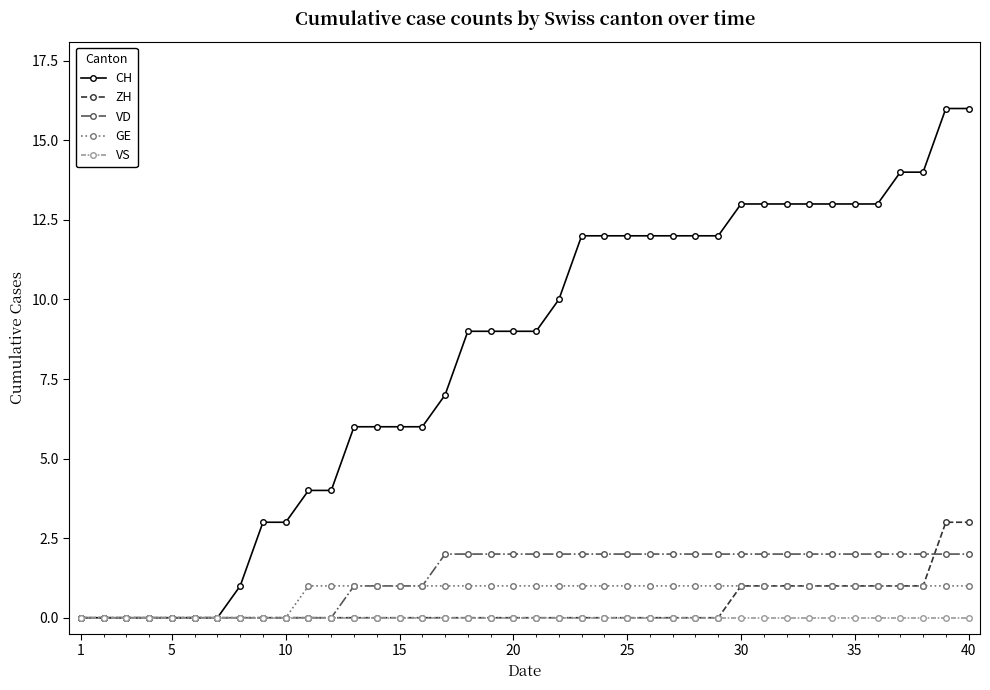

What is the difference between the second highest and second lowest values in the VD series?

2